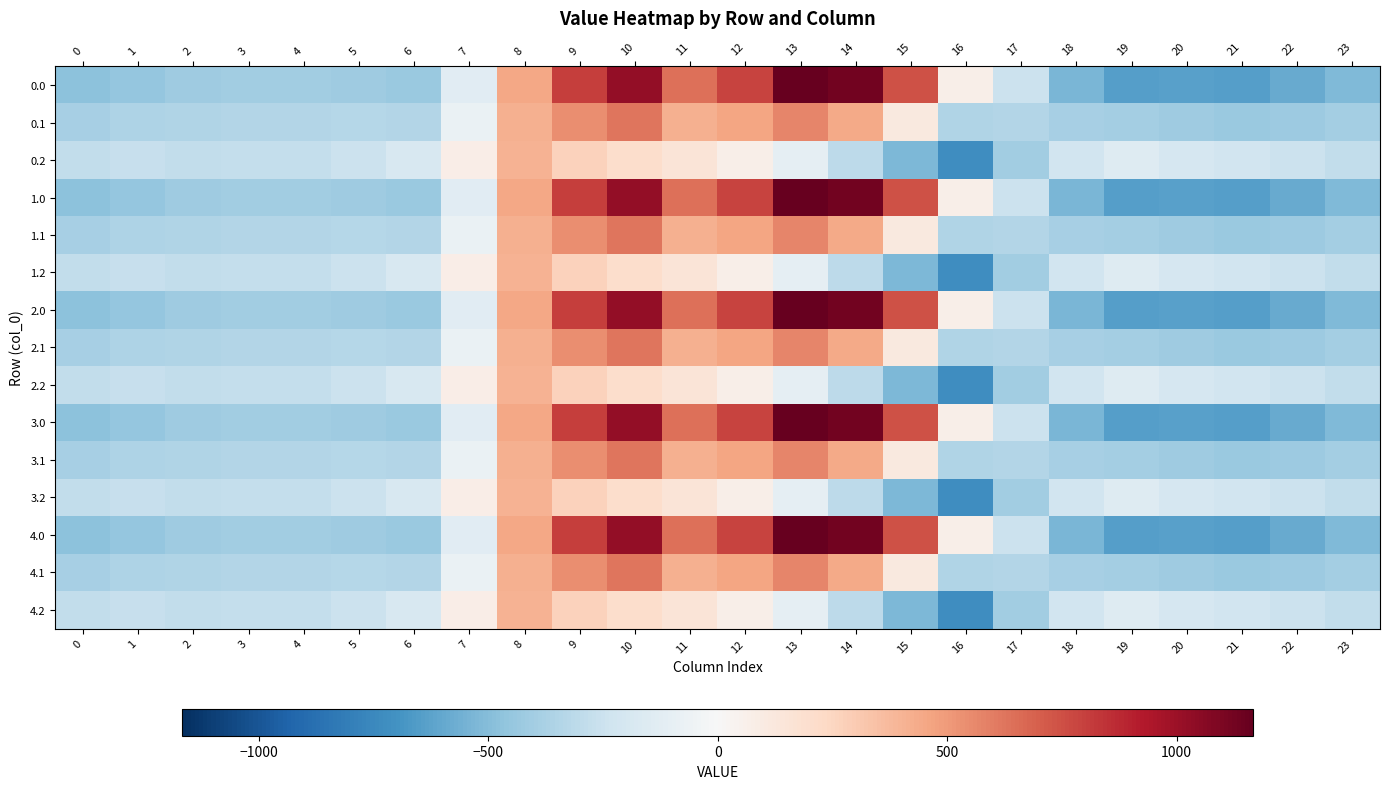

Reading right to left, transcribe all the data shown in this chart.

0.0: 23=-511.3	22=-592.3	21=-638.4	20=-629.9	19=-644.5	18=-529.6	17=-250.3	16=67.6	15=739.0	14=1128.3	13=1167.2	12=784.4	11=640.9	10=1023.2	9=804.0	8=454.2	7=-136.4	6=-435.0	5=-410.8	4=-404.9	3=-404.4	2=-410.3	1=-449.5	0=-482.0
0.1: 23=-399.4	22=-419.9	21=-432.4	20=-414.5	19=-399.7	18=-388.5	17=-340.1	16=-353.7	15=111.1	14=438.6	13=574.0	12=456.1	11=415.4	10=628.1	9=542.1	8=412.6	7=-81.6	6=-345.2	5=-329.5	4=-339.6	3=-342.7	2=-347.9	1=-361.1	0=-384.6
0.2: 23=-287.5	22=-247.4	21=-226.4	20=-199.2	19=-151.1	18=-223.1	17=-409.5	16=-721.2	15=-522.2	14=-301.9	13=-104.4	12=65.2	11=149.1	10=202.5	9=271.1	8=407.2	7=77.9	6=-187.1	5=-248.1	4=-274.4	3=-281.0	2=-285.5	1=-272.7	0=-287.1
1.0: 23=-511.3	22=-592.3	21=-638.4	20=-629.9	19=-644.5	18=-529.6	17=-250.3	16=67.6	15=739.0	14=1128.3	13=1167.2	12=784.4	11=640.9	10=1023.2	9=804.0	8=454.2	7=-136.4	6=-435.0	5=-410.8	4=-404.9	3=-404.4	2=-410.3	1=-449.5	0=-482.0
1.1: 23=-399.4	22=-419.9	21=-432.4	20=-414.5	19=-399.7	18=-388.5	17=-340.1	16=-353.7	15=111.1	14=438.6	13=574.0	12=456.1	11=415.4	10=628.1	9=542.1	8=412.6	7=-81.6	6=-345.2	5=-329.5	4=-339.6	3=-342.7	2=-347.9	1=-361.1	0=-384.6
1.2: 23=-287.5	22=-247.4	21=-226.4	20=-199.2	19=-151.1	18=-223.1	17=-409.5	16=-721.2	15=-522.2	14=-301.9	13=-104.4	12=65.2	11=149.1	10=202.5	9=271.1	8=407.2	7=77.9	6=-187.1	5=-248.1	4=-274.4	3=-281.0	2=-285.5	1=-272.7	0=-287.1
2.0: 23=-511.3	22=-592.3	21=-638.4	20=-629.9	19=-644.5	18=-529.6	17=-250.3	16=67.6	15=739.0	14=1128.3	13=1167.2	12=784.4	11=640.9	10=1023.2	9=804.0	8=454.2	7=-136.4	6=-435.0	5=-410.8	4=-404.9	3=-404.4	2=-410.3	1=-449.5	0=-482.0
2.1: 23=-399.4	22=-419.9	21=-432.4	20=-414.5	19=-399.7	18=-388.5	17=-340.1	16=-353.7	15=111.1	14=438.6	13=574.0	12=456.1	11=415.4	10=628.1	9=542.1	8=412.6	7=-81.6	6=-345.2	5=-329.5	4=-339.6	3=-342.7	2=-347.9	1=-361.1	0=-384.6
2.2: 23=-287.5	22=-247.4	21=-226.4	20=-199.2	19=-151.1	18=-223.1	17=-409.5	16=-721.2	15=-522.2	14=-301.9	13=-104.4	12=65.2	11=149.1	10=202.5	9=271.1	8=407.2	7=77.9	6=-187.1	5=-248.1	4=-274.4	3=-281.0	2=-285.5	1=-272.7	0=-287.1
3.0: 23=-511.3	22=-592.3	21=-638.4	20=-629.9	19=-644.5	18=-529.6	17=-250.3	16=67.6	15=739.0	14=1128.3	13=1167.2	12=784.4	11=640.9	10=1023.2	9=804.0	8=454.2	7=-136.4	6=-435.0	5=-410.8	4=-404.9	3=-404.4	2=-410.3	1=-449.5	0=-482.0
3.1: 23=-399.4	22=-419.9	21=-432.4	20=-414.5	19=-399.7	18=-388.5	17=-340.1	16=-353.7	15=111.1	14=438.6	13=574.0	12=456.1	11=415.4	10=628.1	9=542.1	8=412.6	7=-81.6	6=-345.2	5=-329.5	4=-339.6	3=-342.7	2=-347.9	1=-361.1	0=-384.6
3.2: 23=-287.5	22=-247.4	21=-226.4	20=-199.2	19=-151.1	18=-223.1	17=-409.5	16=-721.2	15=-522.2	14=-301.9	13=-104.4	12=65.2	11=149.1	10=202.5	9=271.1	8=407.2	7=77.9	6=-187.1	5=-248.1	4=-274.4	3=-281.0	2=-285.5	1=-272.7	0=-287.1
4.0: 23=-511.3	22=-592.3	21=-638.4	20=-629.9	19=-644.5	18=-529.6	17=-250.3	16=67.6	15=739.0	14=1128.3	13=1167.2	12=784.4	11=640.9	10=1023.2	9=804.0	8=454.2	7=-136.4	6=-435.0	5=-410.8	4=-404.9	3=-404.4	2=-410.3	1=-449.5	0=-482.0
4.1: 23=-399.4	22=-419.9	21=-432.4	20=-414.5	19=-399.7	18=-388.5	17=-340.1	16=-353.7	15=111.1	14=438.6	13=574.0	12=456.1	11=415.4	10=628.1	9=542.1	8=412.6	7=-81.6	6=-345.2	5=-329.5	4=-339.6	3=-342.7	2=-347.9	1=-361.1	0=-384.6
4.2: 23=-287.5	22=-247.4	21=-226.4	20=-199.2	19=-151.1	18=-223.1	17=-409.5	16=-721.2	15=-522.2	14=-301.9	13=-104.4	12=65.2	11=149.1	10=202.5	9=271.1	8=407.2	7=77.9	6=-187.1	5=-248.1	4=-274.4	3=-281.0	2=-285.5	1=-272.7	0=-287.1